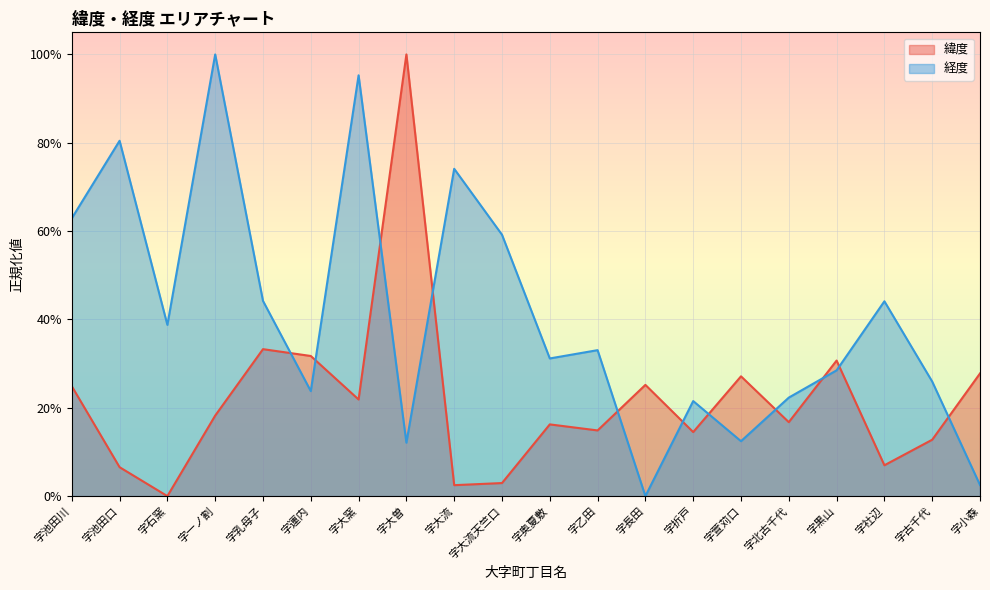

What is the average value of the 経度 series?

0.4